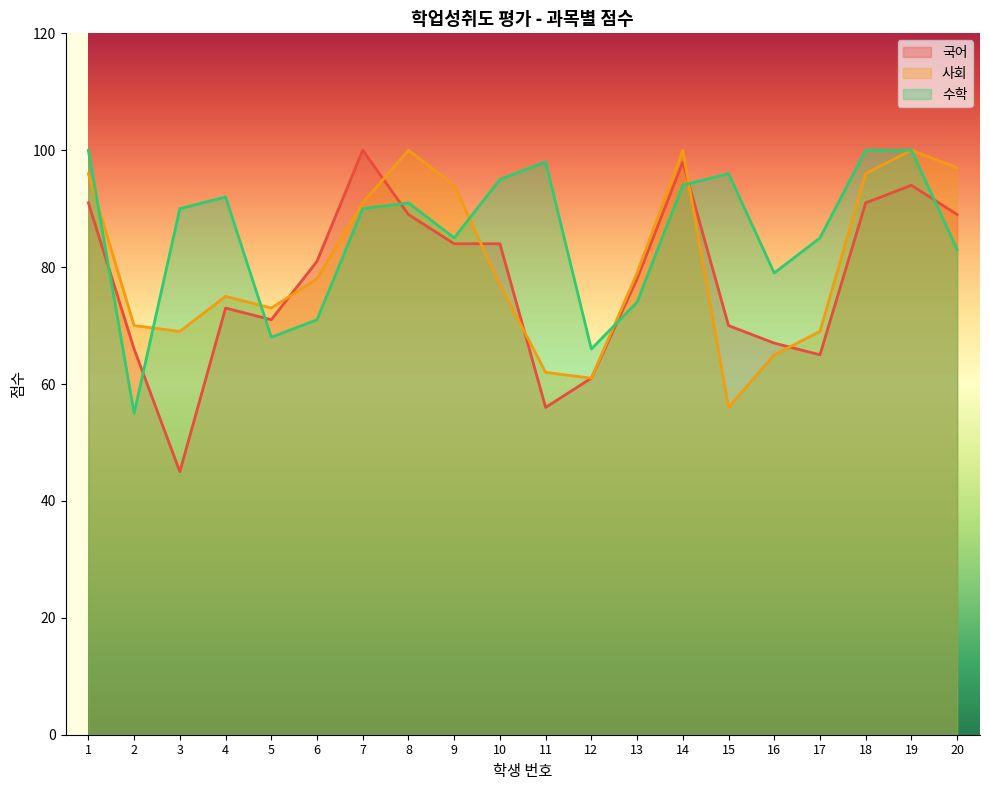

What is the smallest value displayed?

45